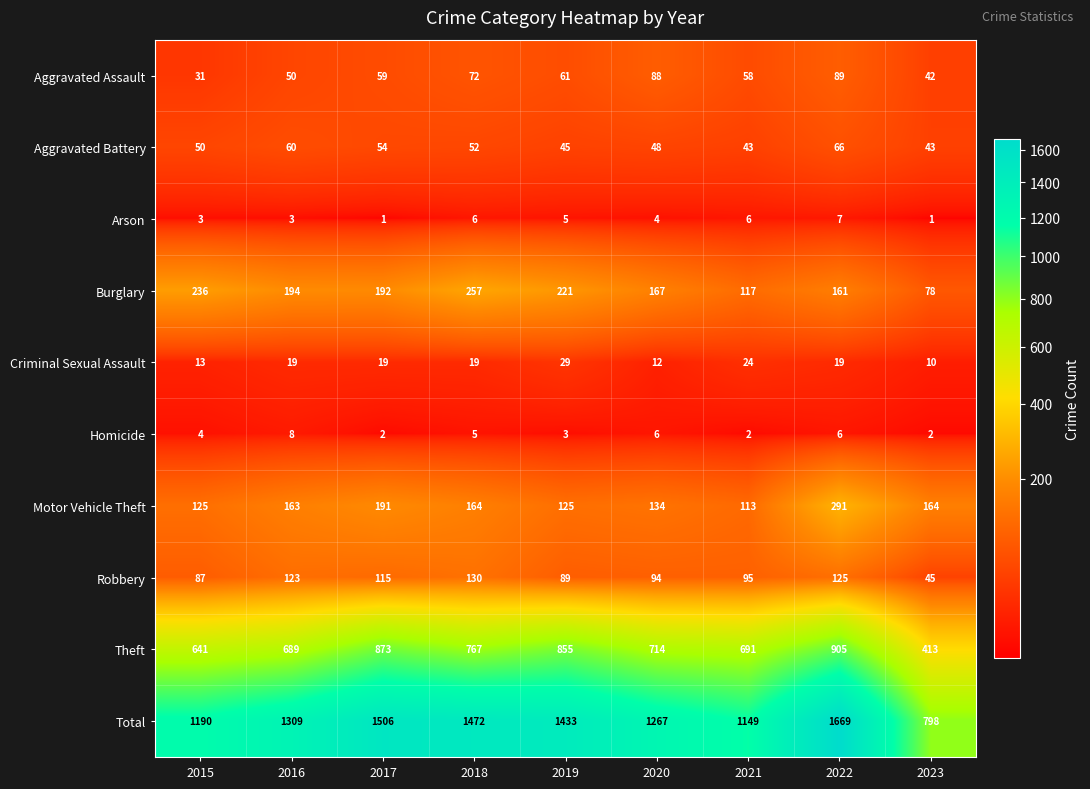

Which series has the largest total across all categories?

Total